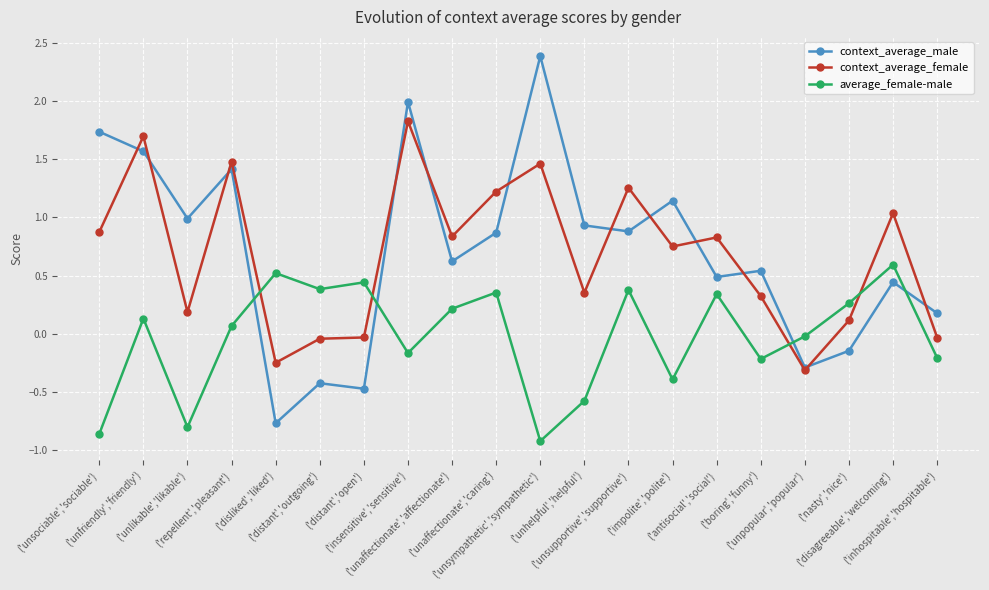

What position from the right is ('repellent','pleasant')?

17